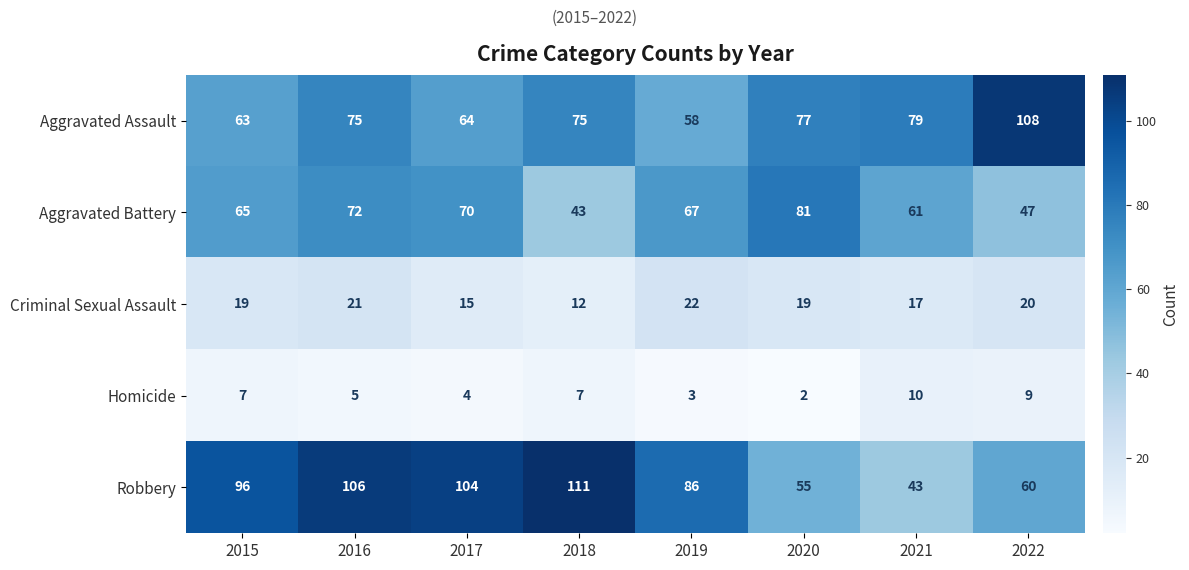

Which series has the largest range (max minus min)?

Robbery